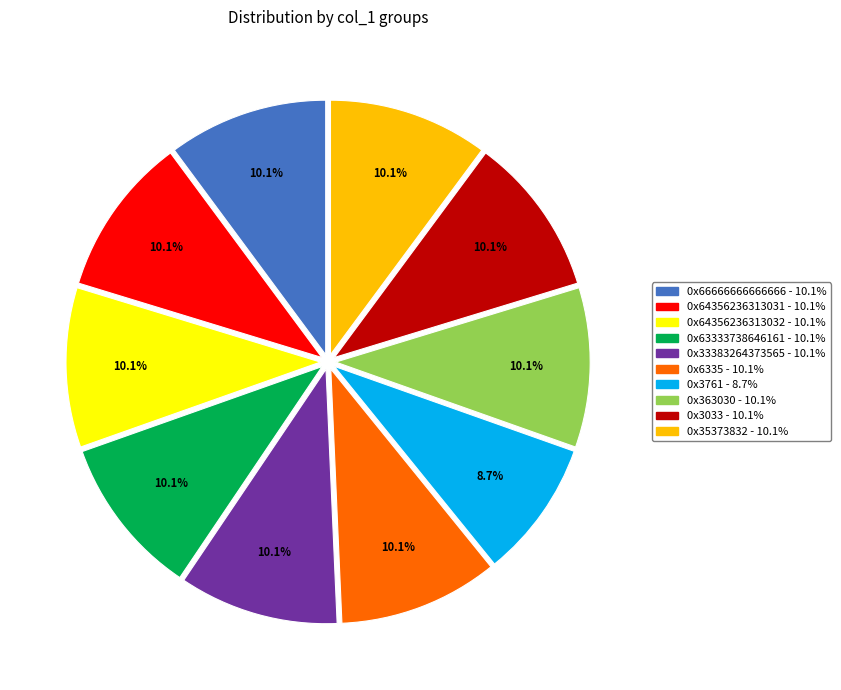

Which slice is the smallest?

0x3761